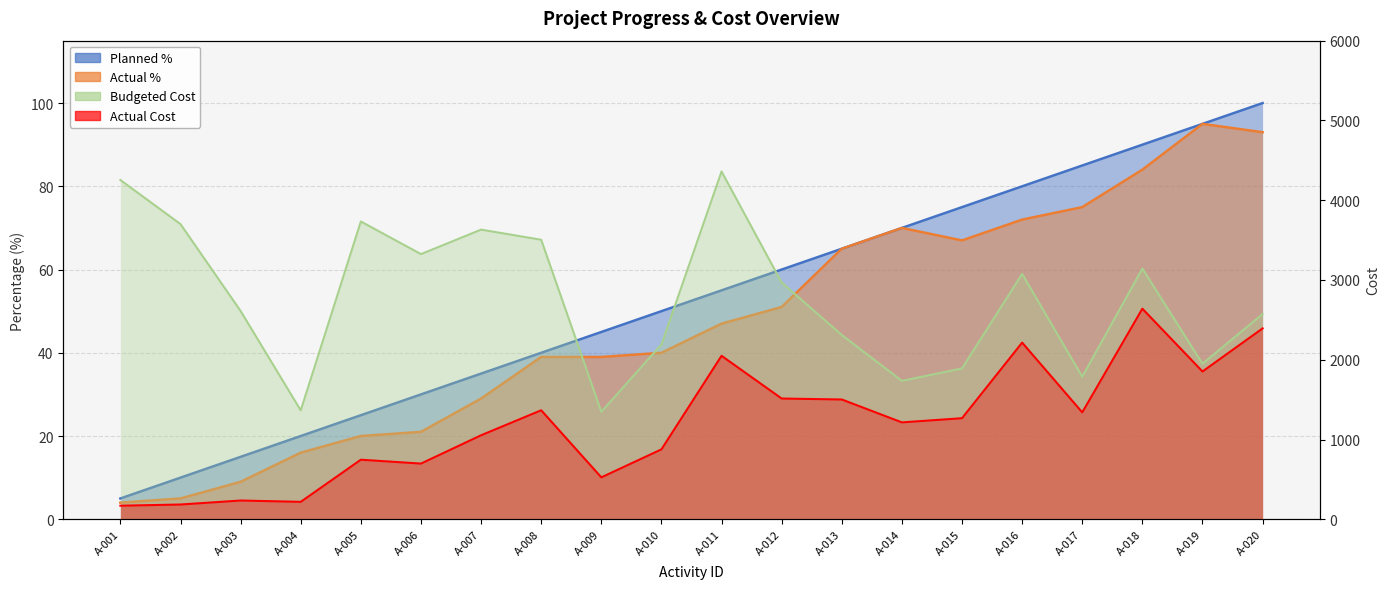

How many data points in Planned % are above 55?

9